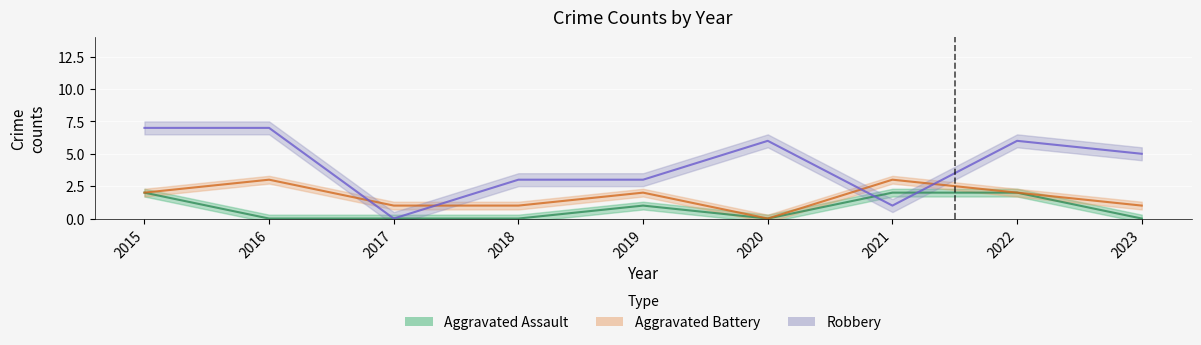

Reading right to left, list all the values displayed in this chart.

Aggravated Assault: 2023=0	2022=2	2021=2	2020=0	2019=1	2018=0	2017=0	2016=0	2015=2
Aggravated Battery: 2023=1	2022=2	2021=3	2020=0	2019=2	2018=1	2017=1	2016=3	2015=2
Robbery: 2023=5	2022=6	2021=1	2020=6	2019=3	2018=3	2017=0	2016=7	2015=7